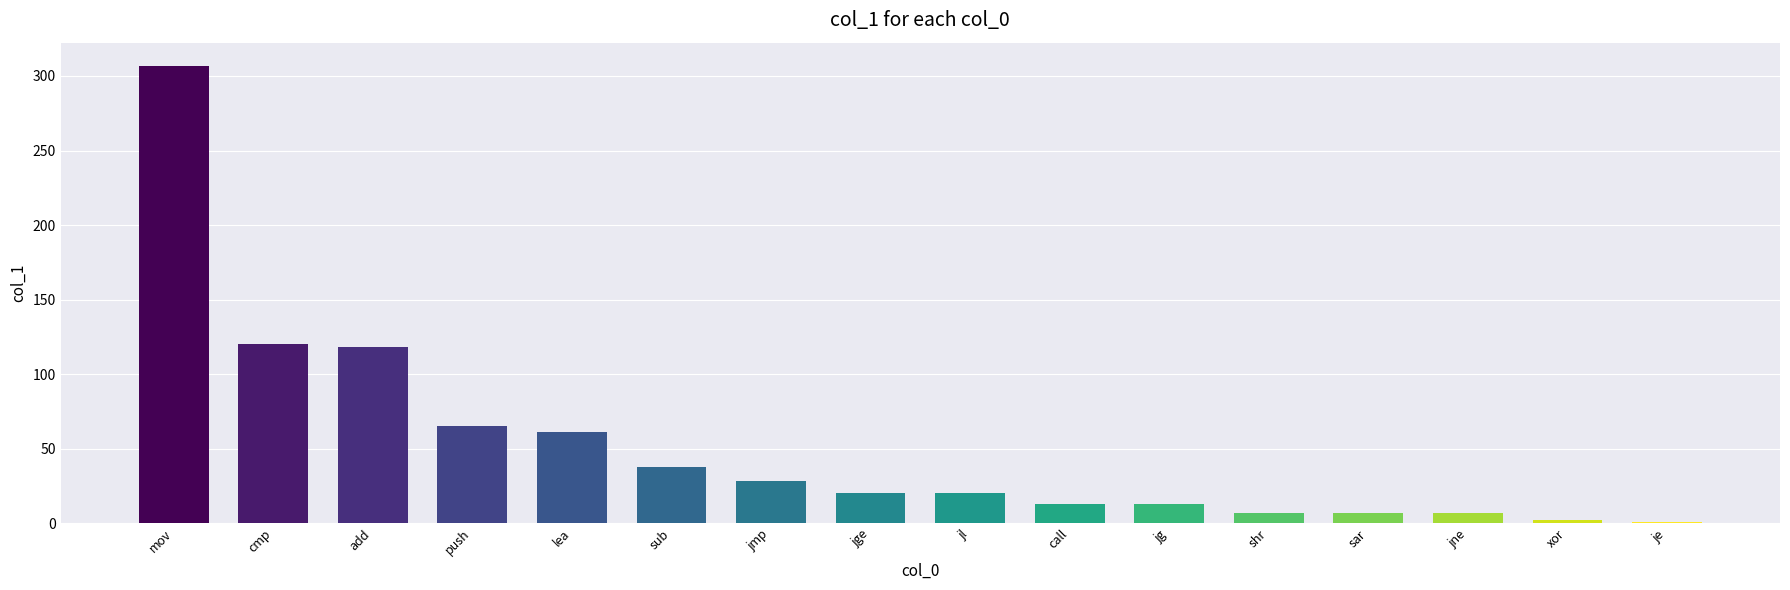

Approximately how many times larger is the value at cmp compared to add?

1.0